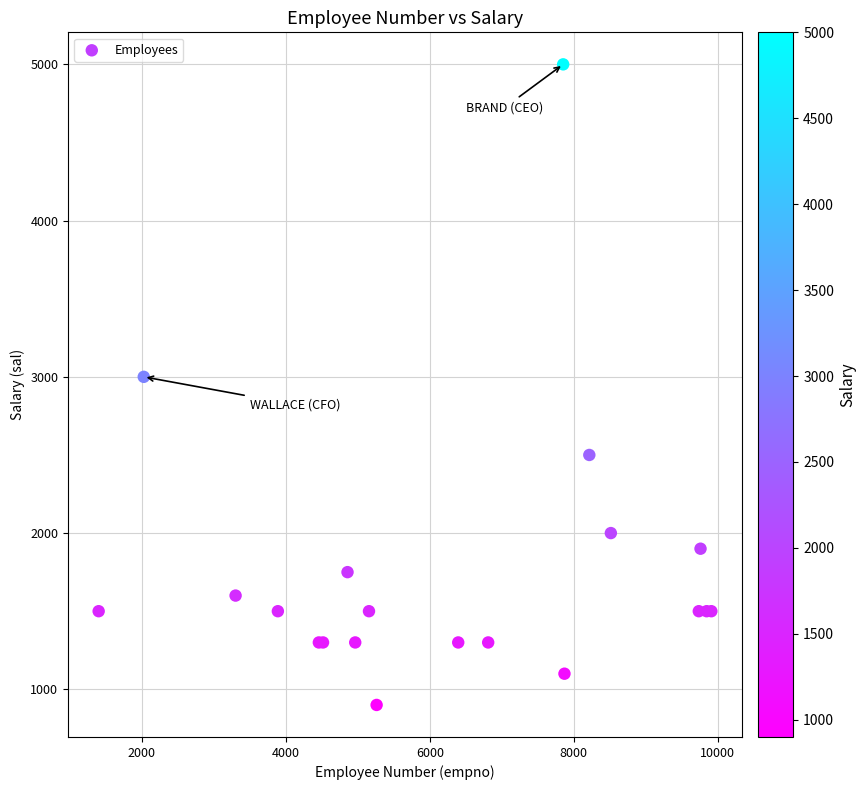

What Y value in the scatter plot is closest to 2950?

3000